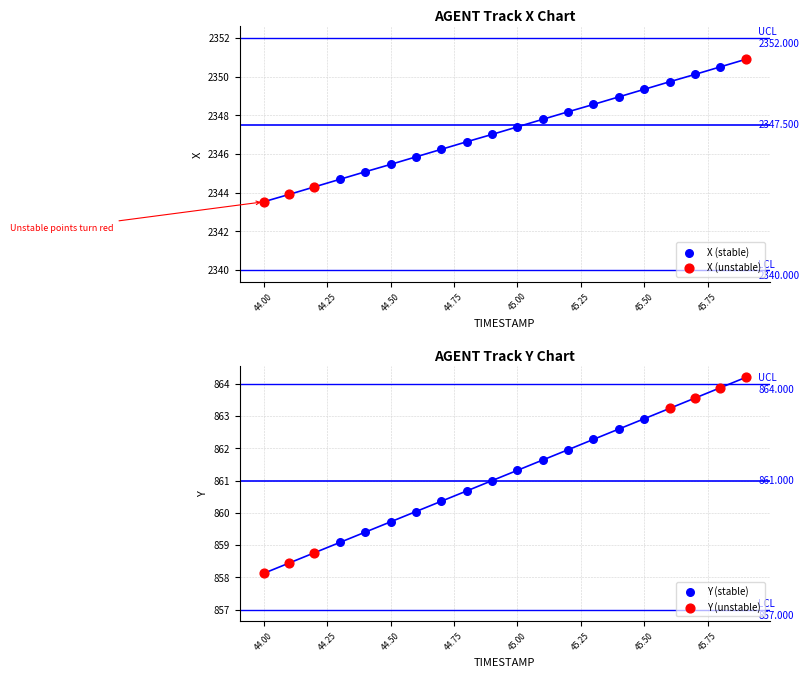

Which series contains the lowest Y value?

Y